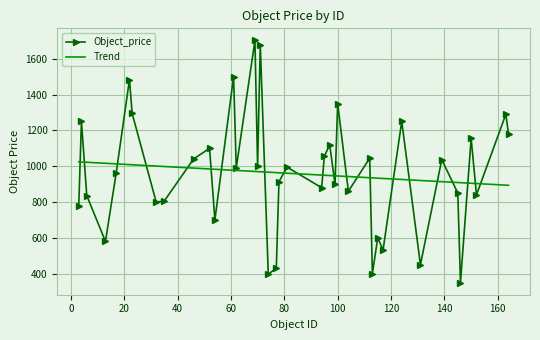

What is the highest value of the Trend series?

1024.4